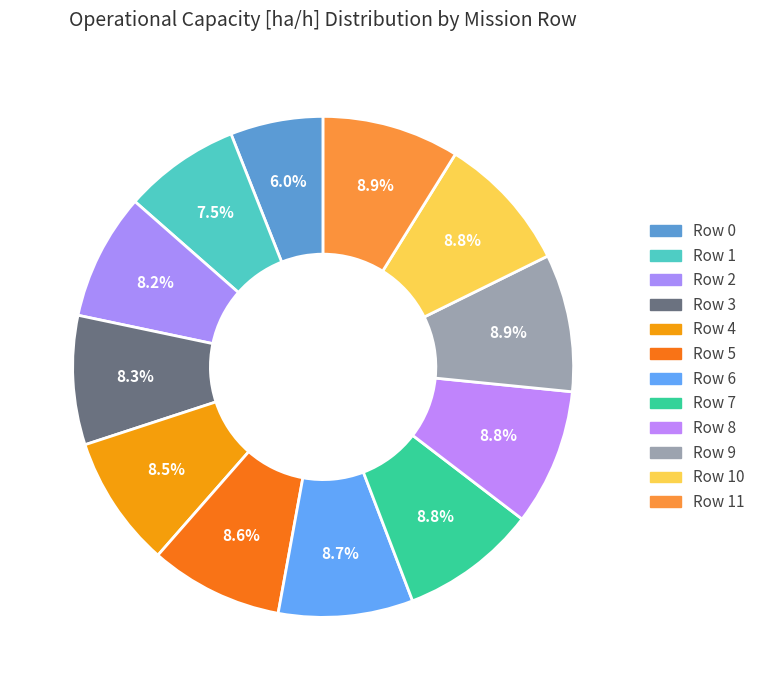

To the nearest percent, what is the difference between the Row 0 and Row 5 slice percentages?

3%